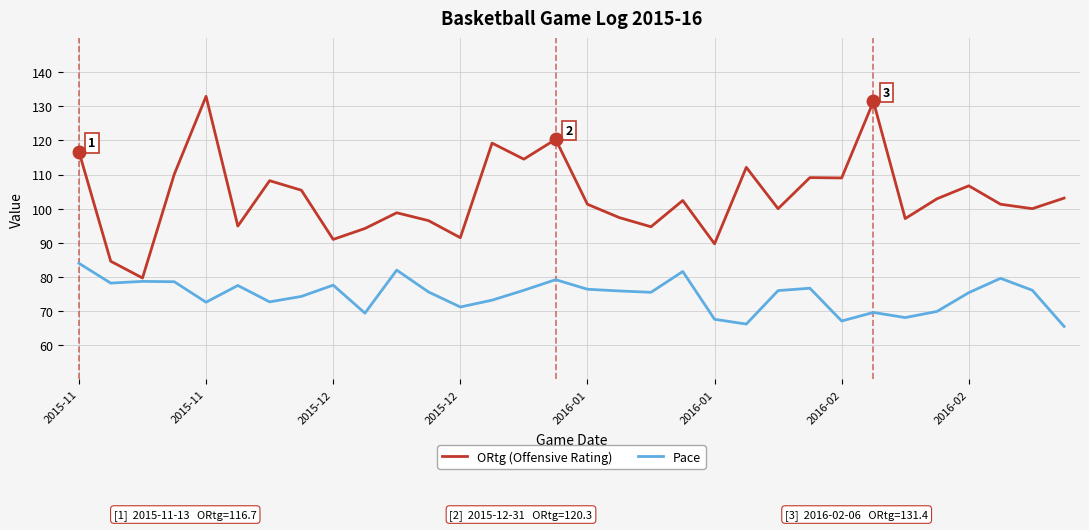

Rank the series by their maximum value, from lowest to highest.

Pace, ORtg (Offensive Rating)